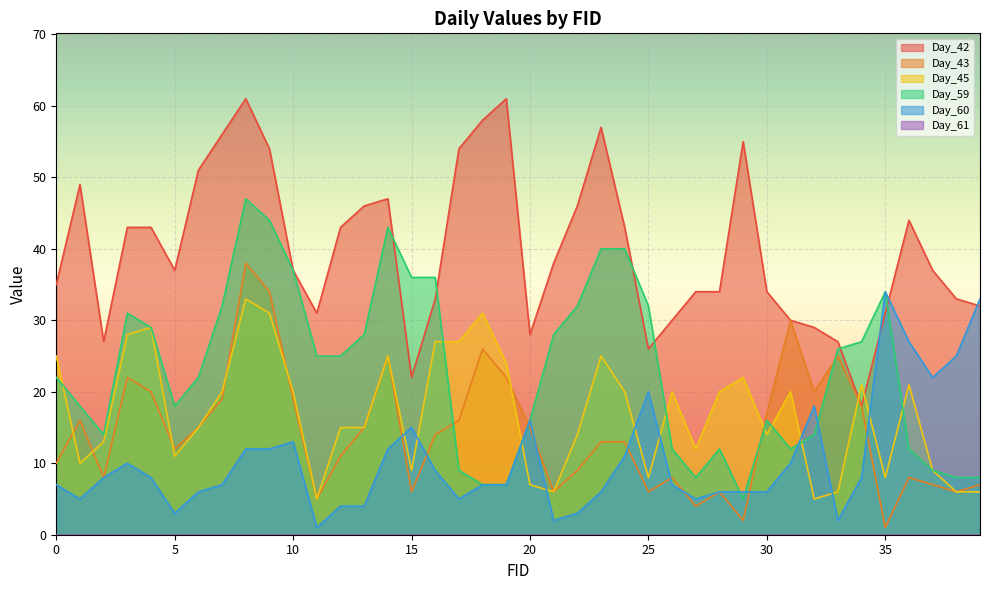

Where is Day_42 nearest to the value 39?

21